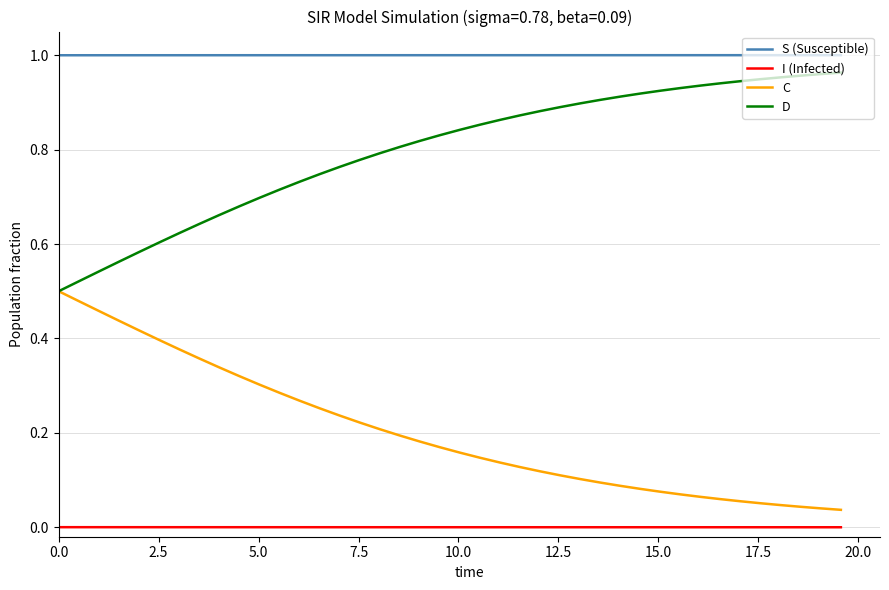

True or false: D and I (Infected) intersect in this chart.

False